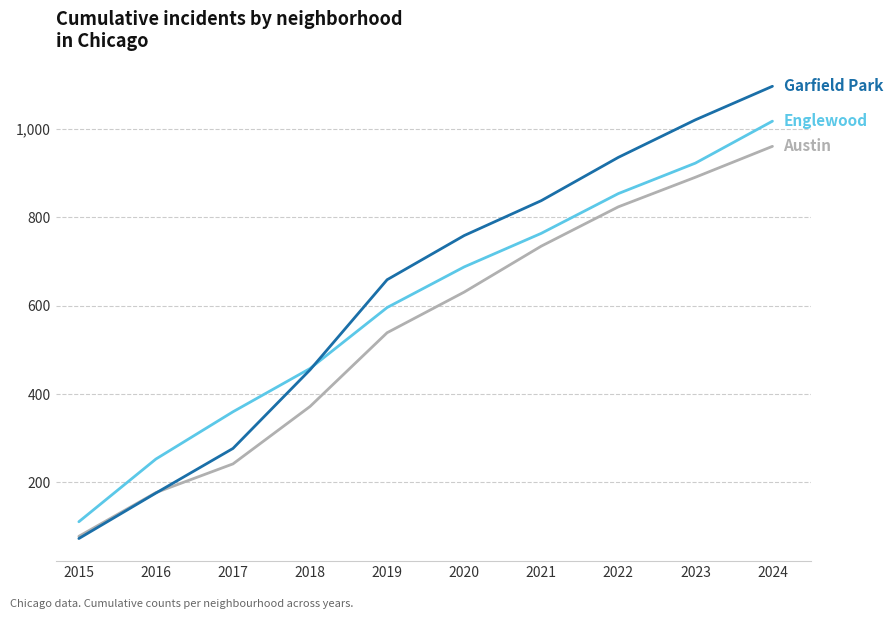

Is this an area chart (filled region under the line)?

No